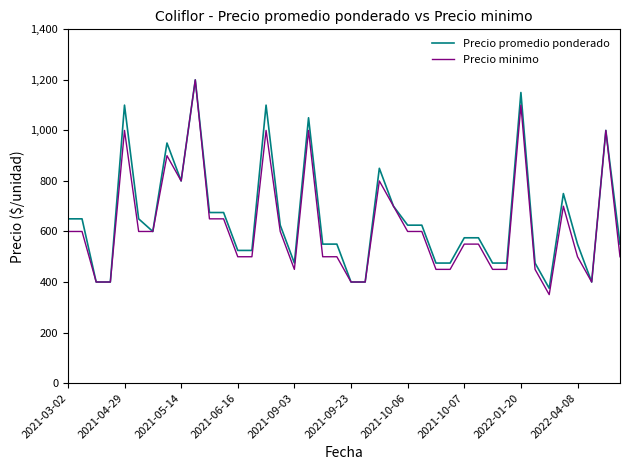

Which series has the largest total across all categories?

Precio promedio ponderado